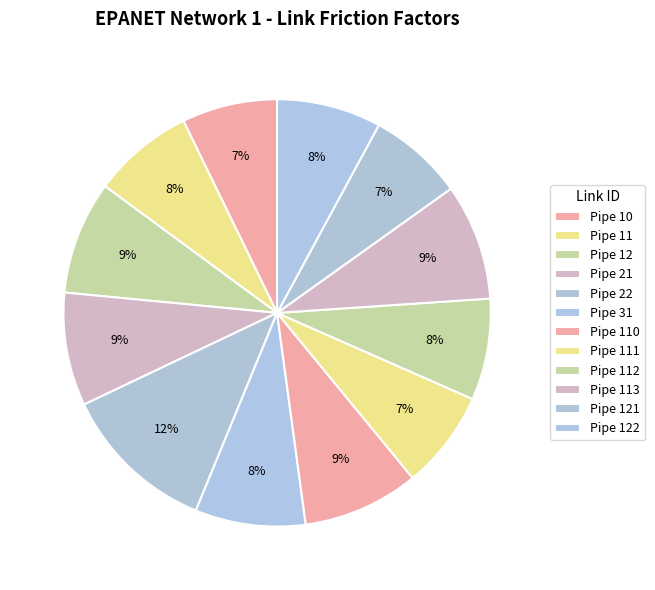

How many segments does this pie chart have?

12